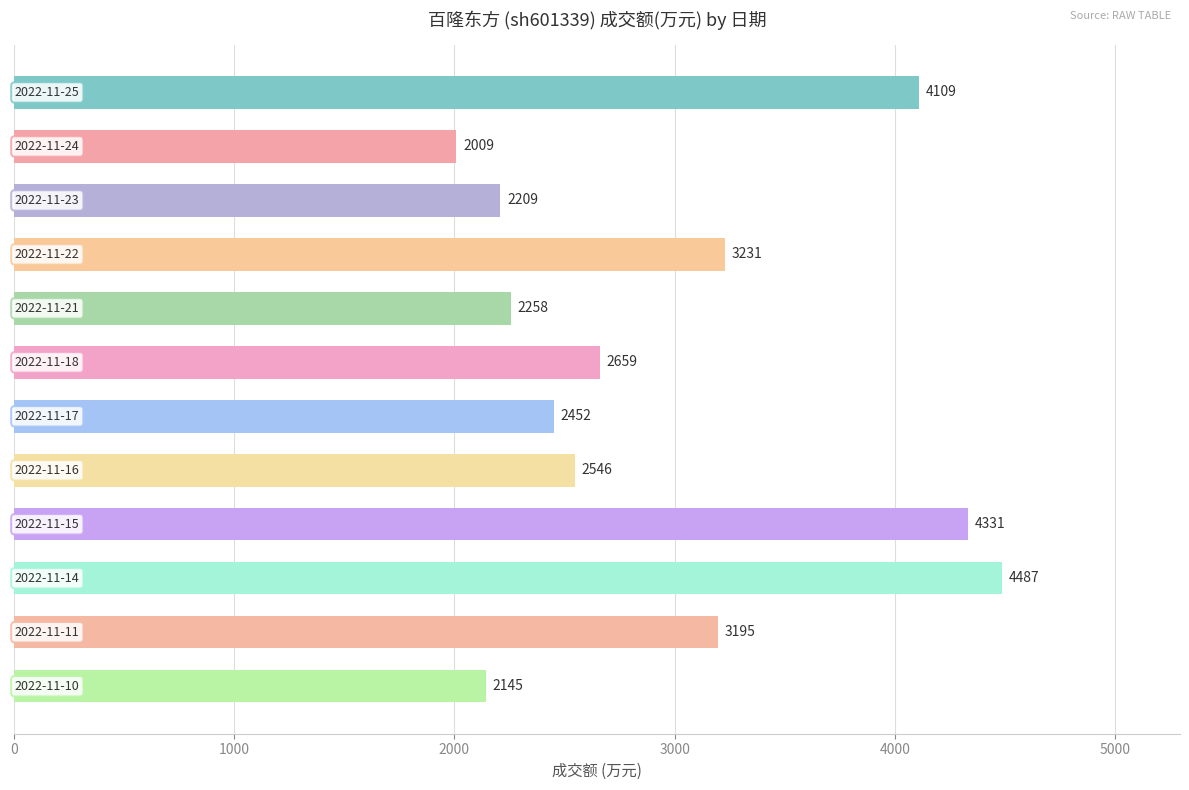

How many categories are shown in the chart?

12